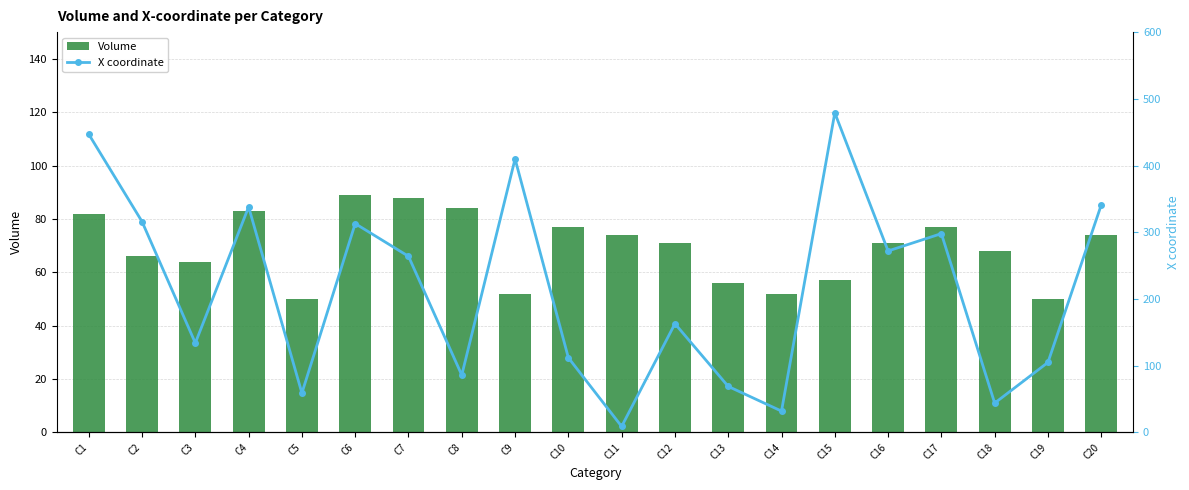

Which series has the largest total across all categories?

X coordinate